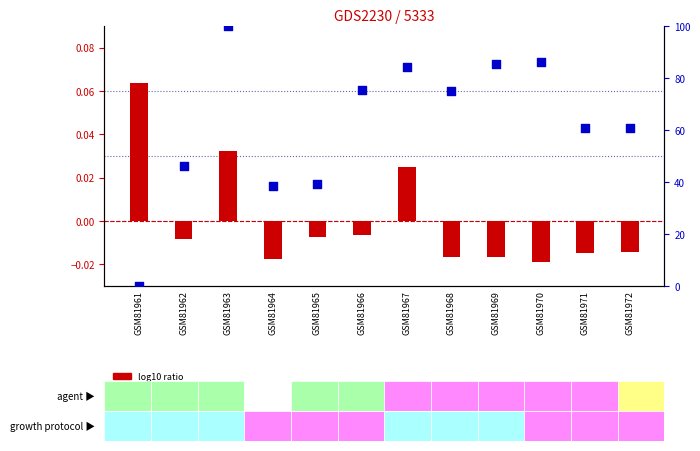

What are all the series names shown in the legend?

log10 ratio, percentile rank within the sample